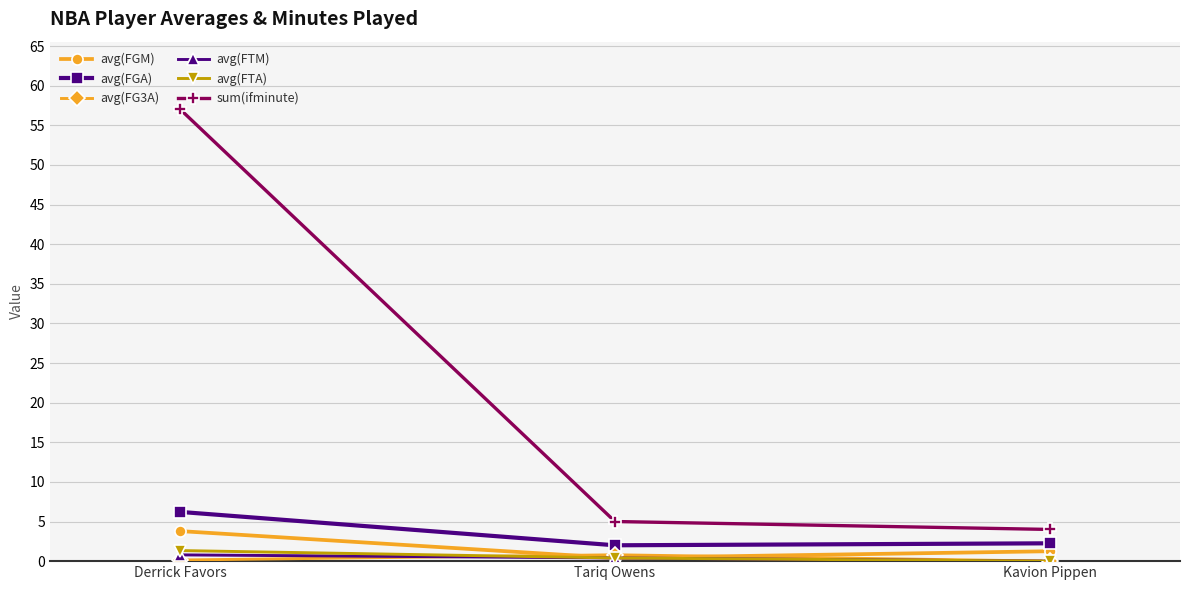

What is the label of the 2nd point from the left?

Tariq Owens